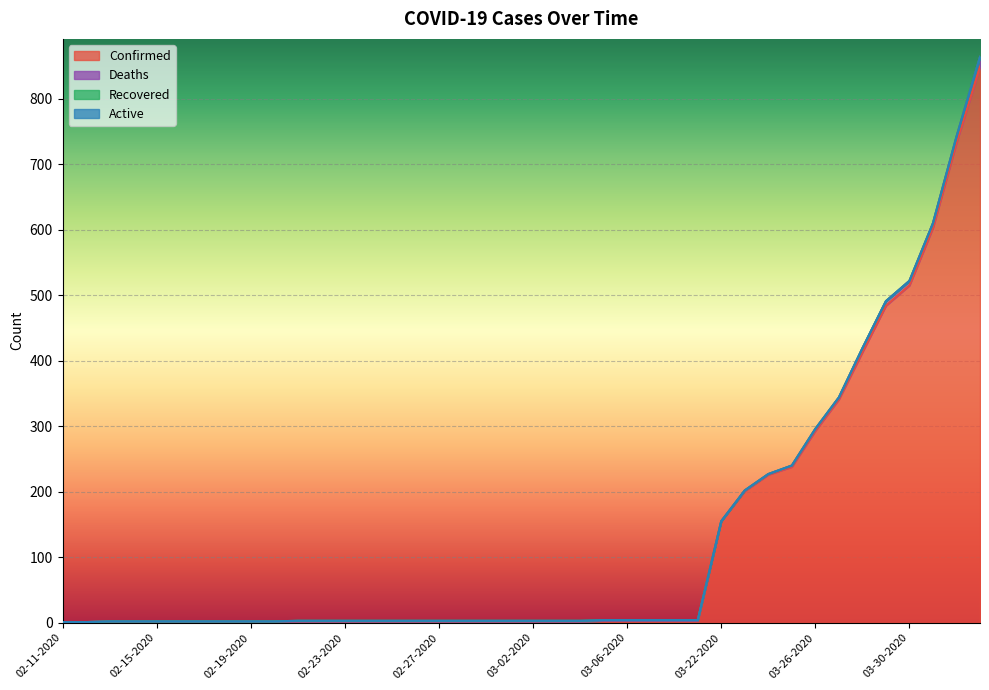

How many lines are shown in the chart?

4